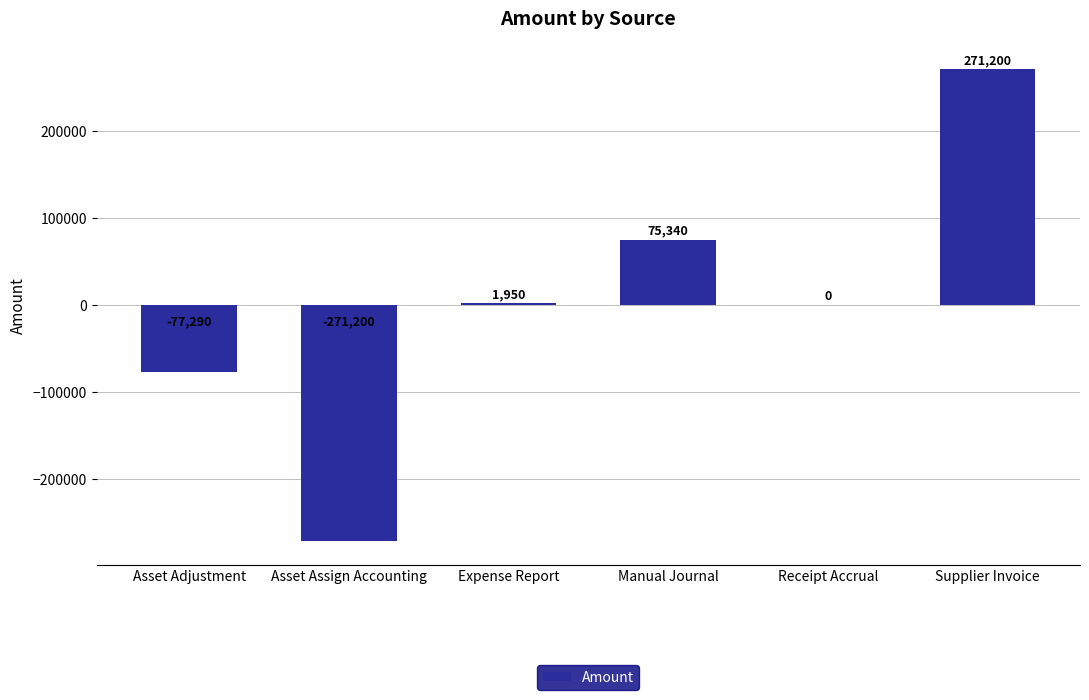

The value at Expense Report is 1950.0. True or false?

True